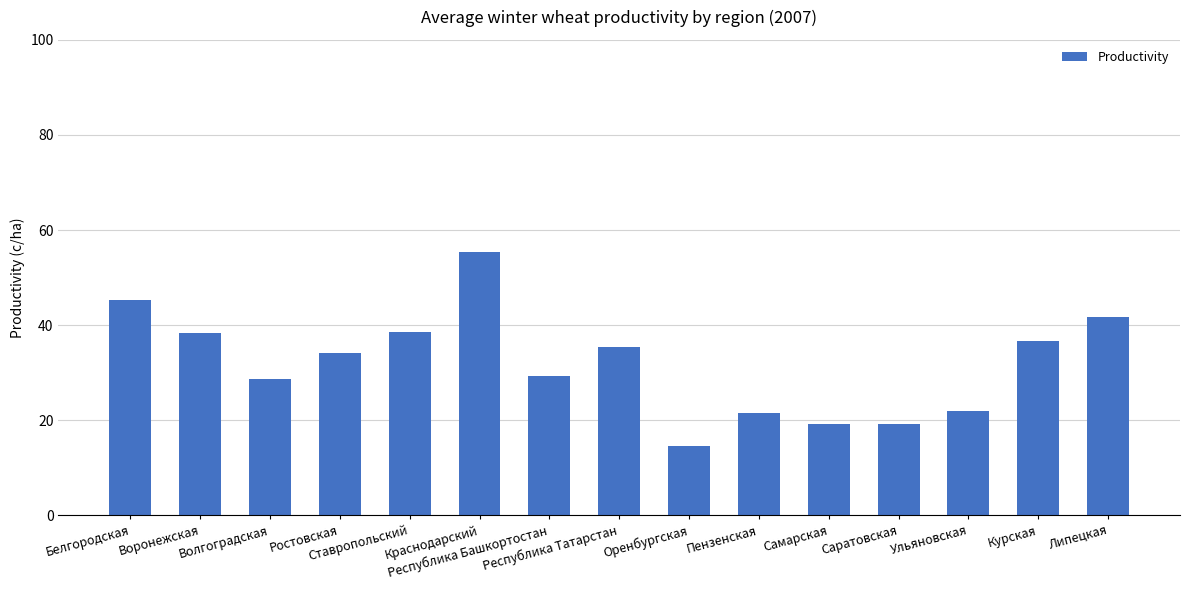

How many values exceed 34?

8